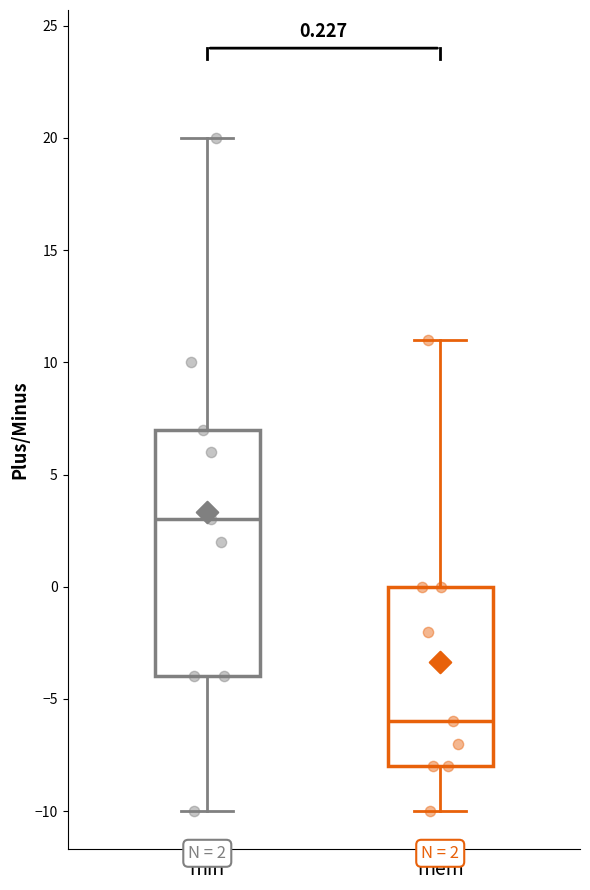

Which box's median line is the lowest?

mem